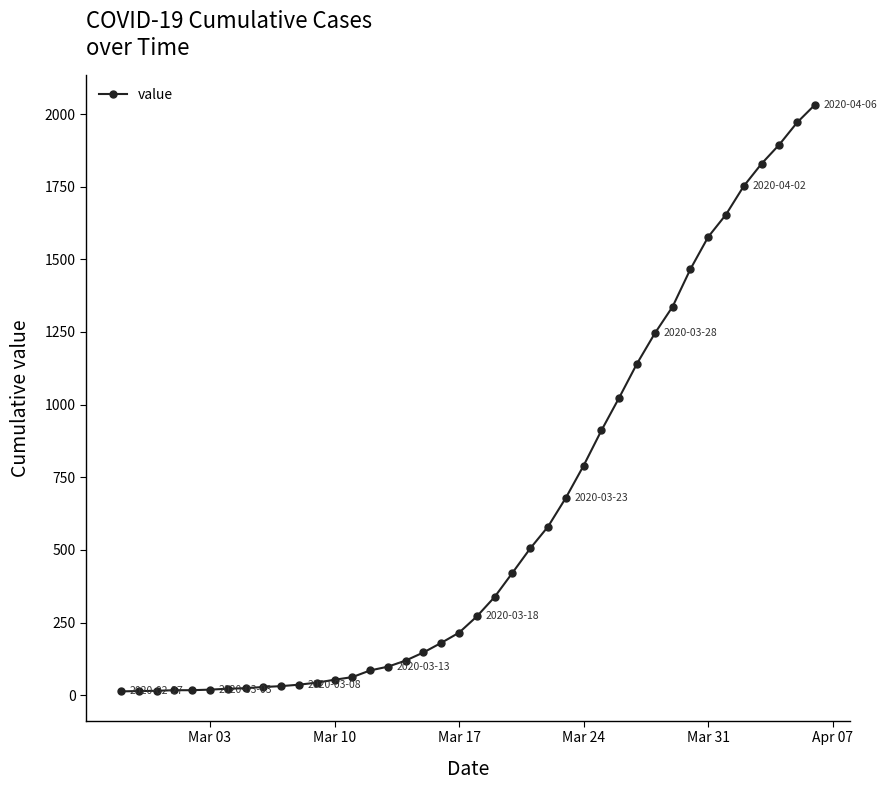

What is the difference between the maximum and second lowest values?

2018